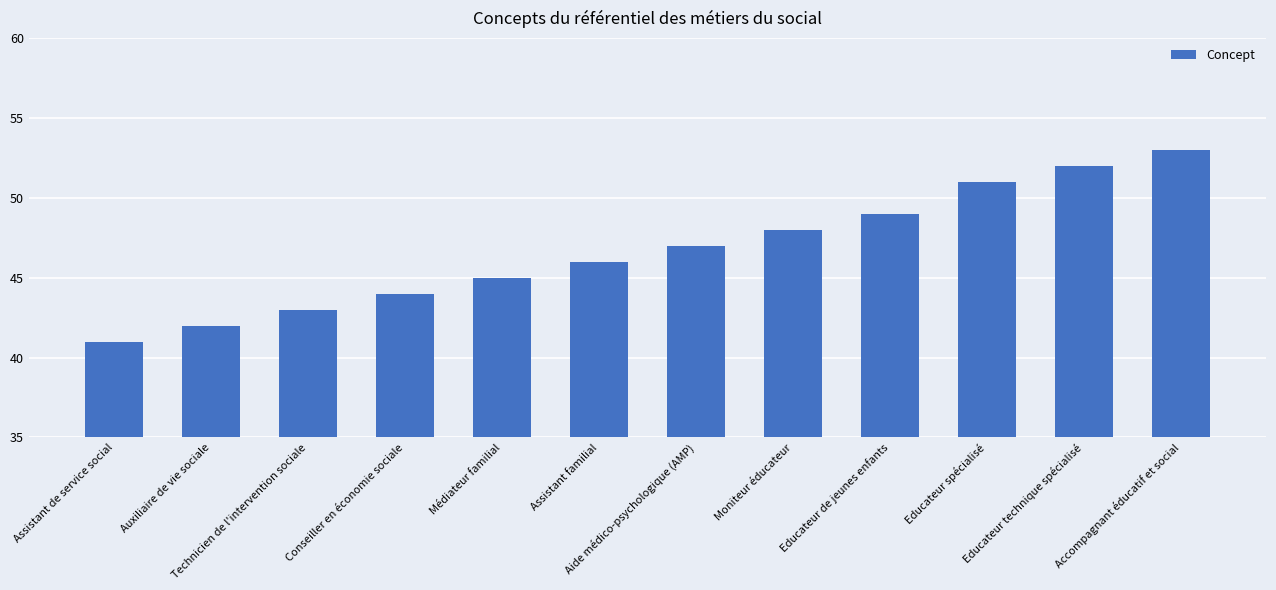

What is the label of the 8th bar from the right?

Médiateur familial